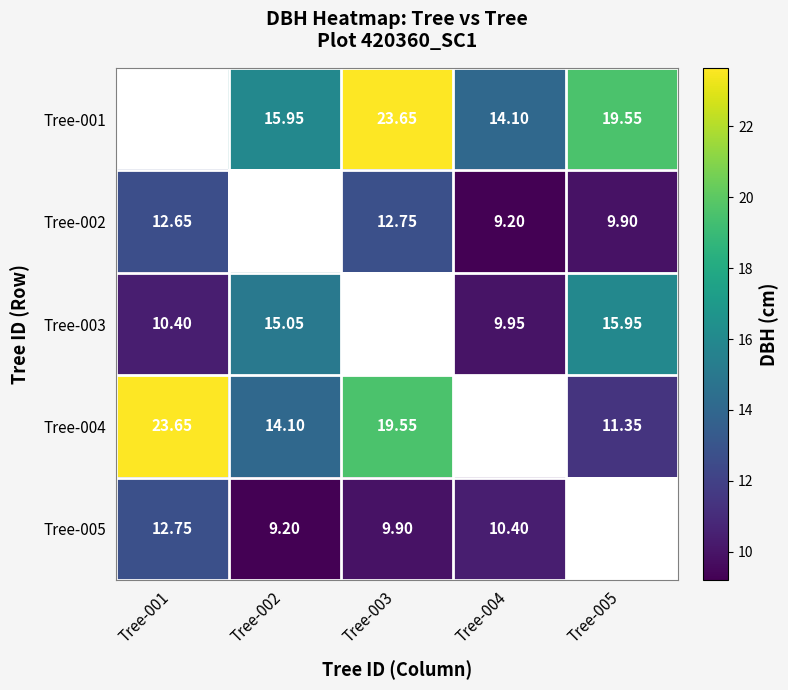

The value of Tree-005 at Tree-001 is 12.8. True or false?

True